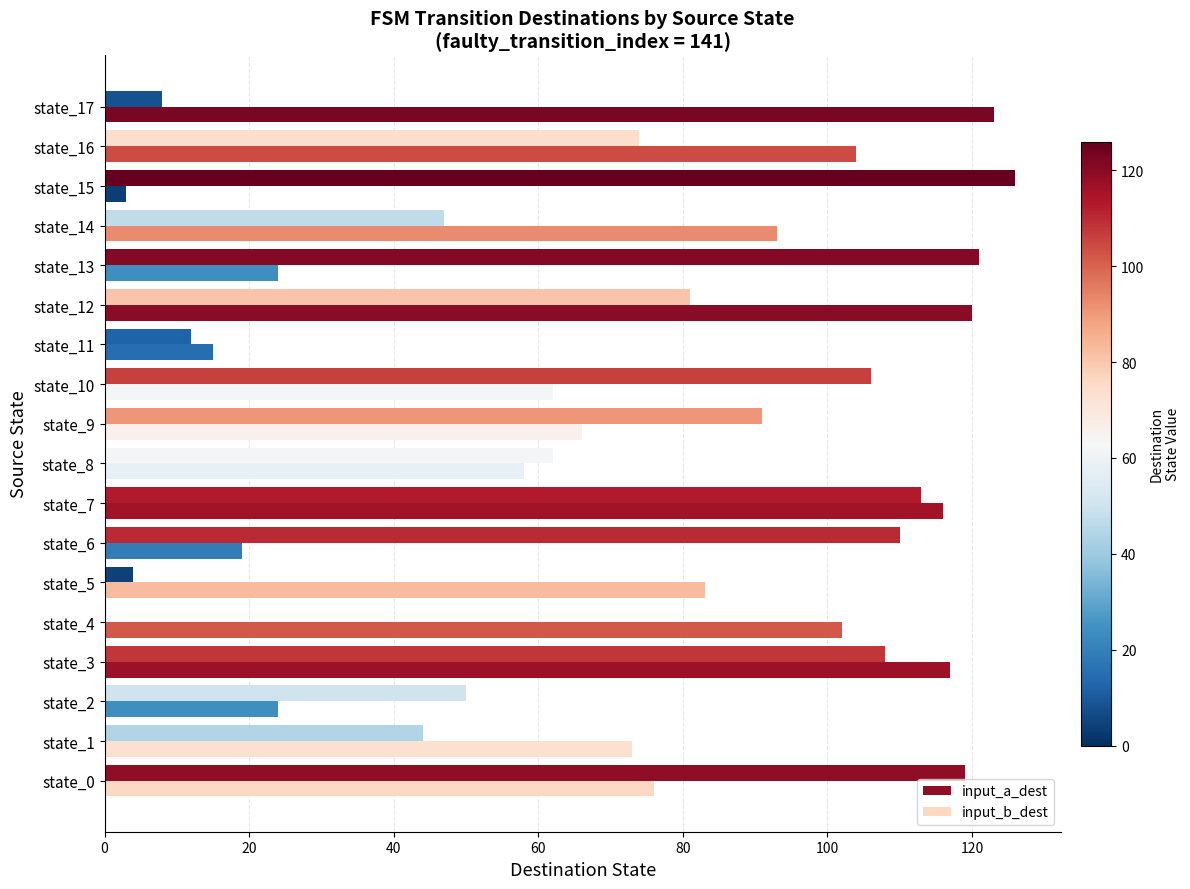

Reading left to right, transcribe all the data shown in this chart.

input_a_dest: 119	44	50	108	0	4	110	113	62	91	106	12	81	121	47	126	74	8
input_b_dest: 76	73	24	117	102	83	19	116	58	66	62	15	120	24	93	3	104	123